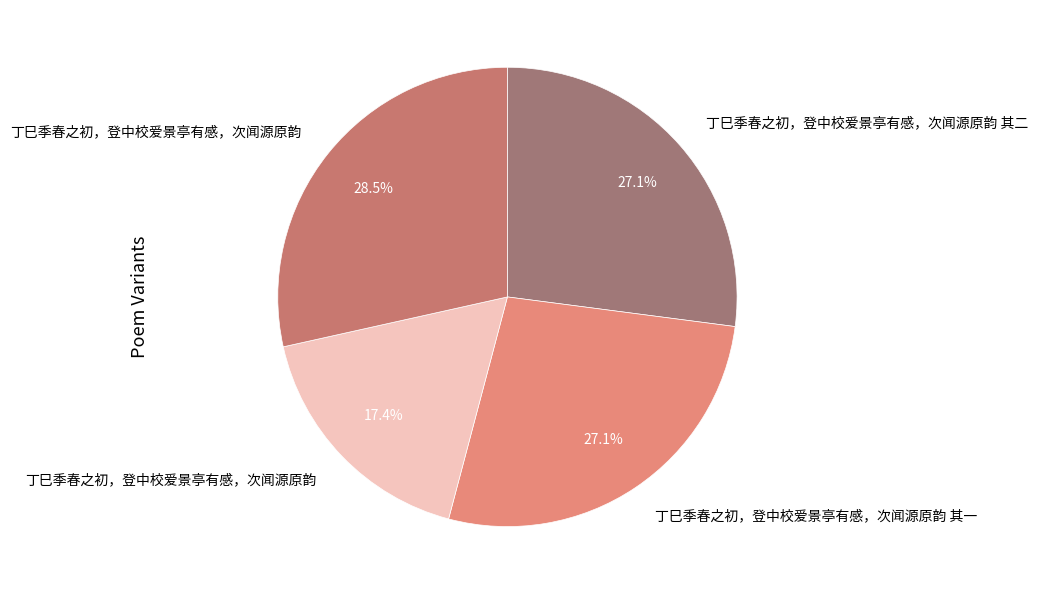

How many segments does this pie chart have?

4